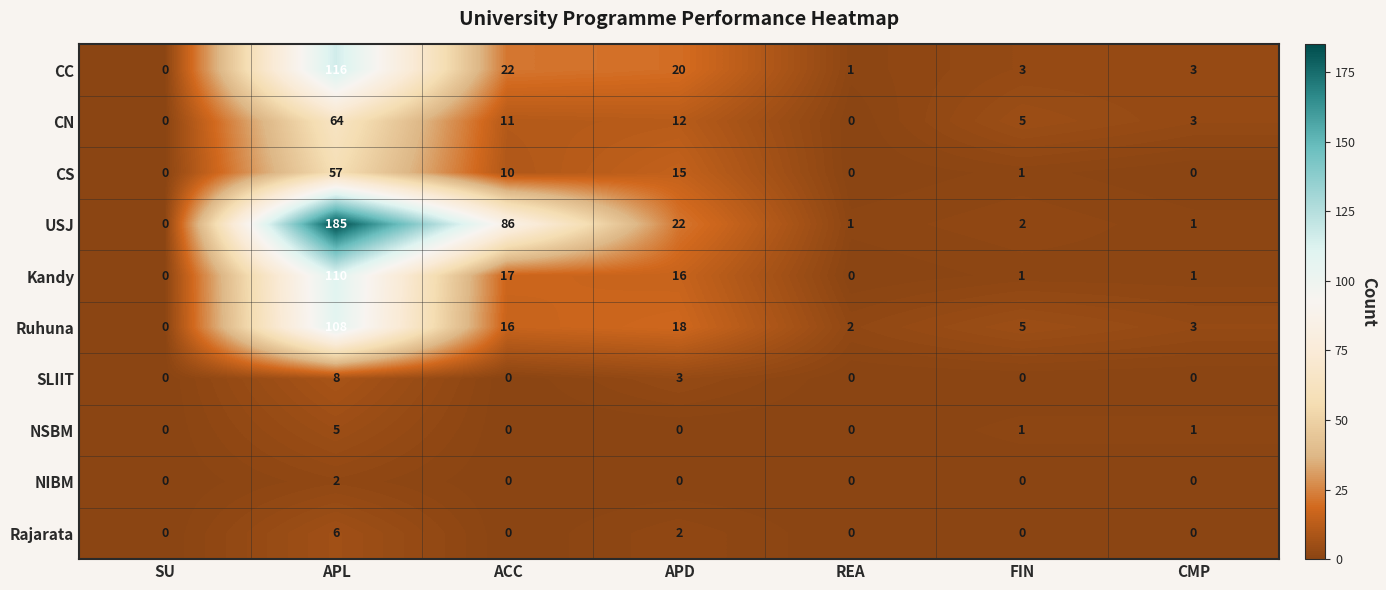

How many positive values does the SLIIT series have?

2